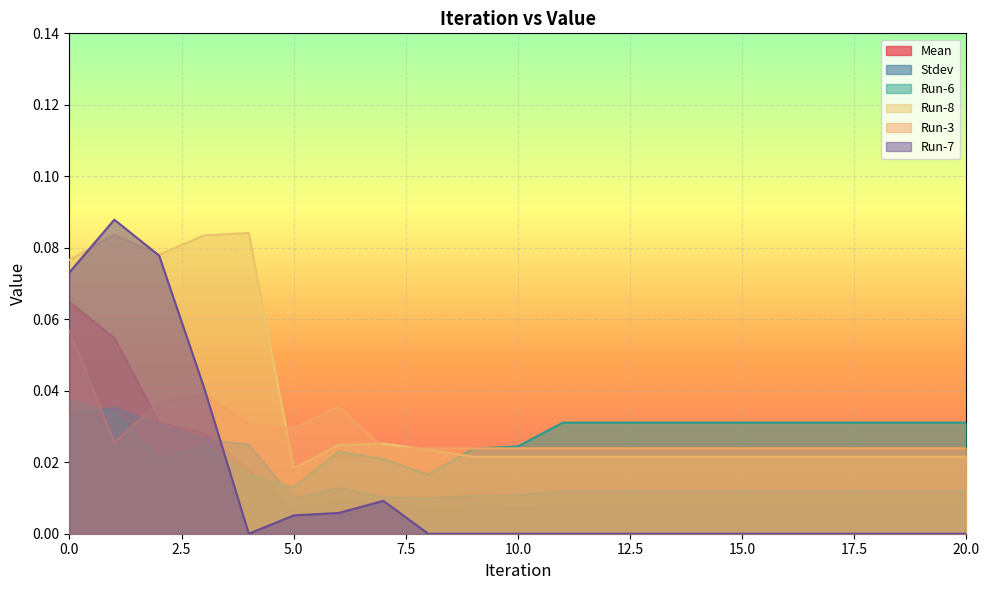

Which has a higher value, 12 or 16?

12